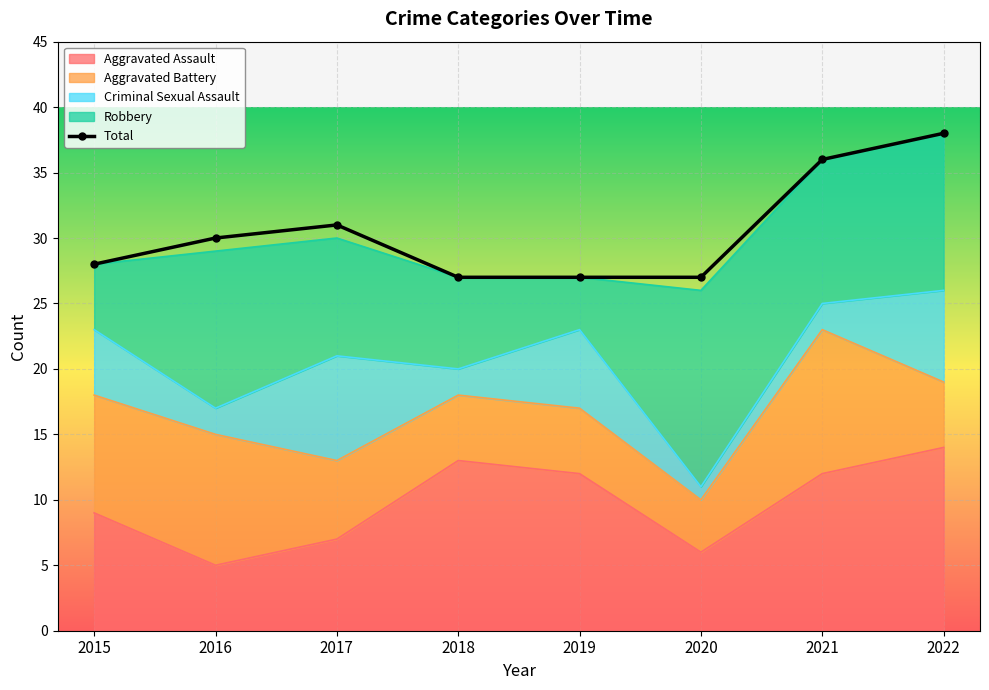

Which series ends up on top after the final intersection of Robbery and Aggravated Assault?

Aggravated Assault